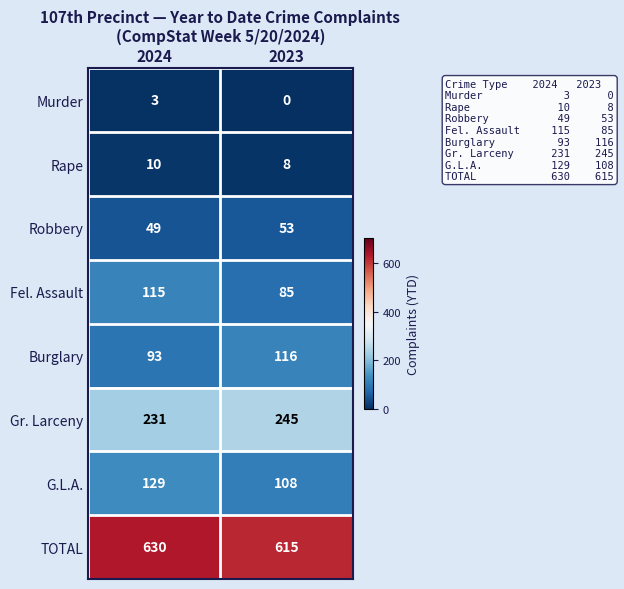

What is the average value of the Gr. Larceny series?

238